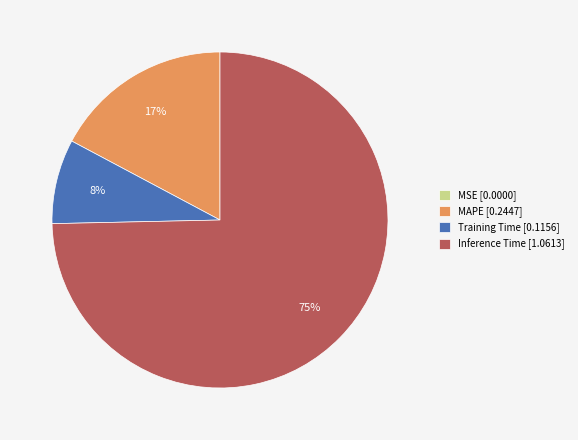

Which slice is the largest?

Inference Time [1.0613]